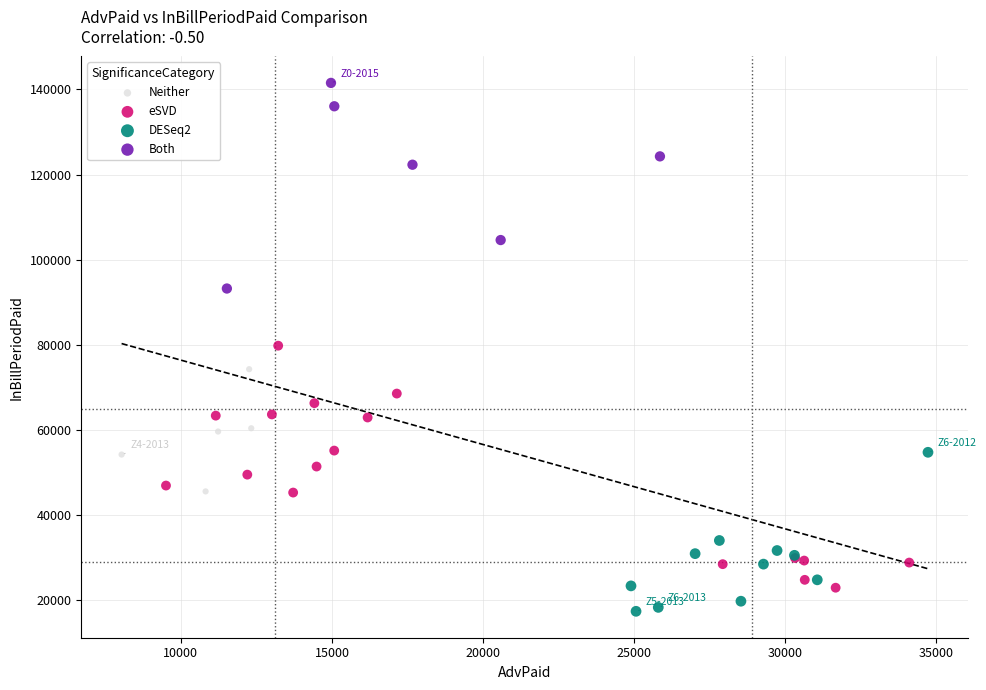

Which series has the largest Y range (max minus min)?

eSVD